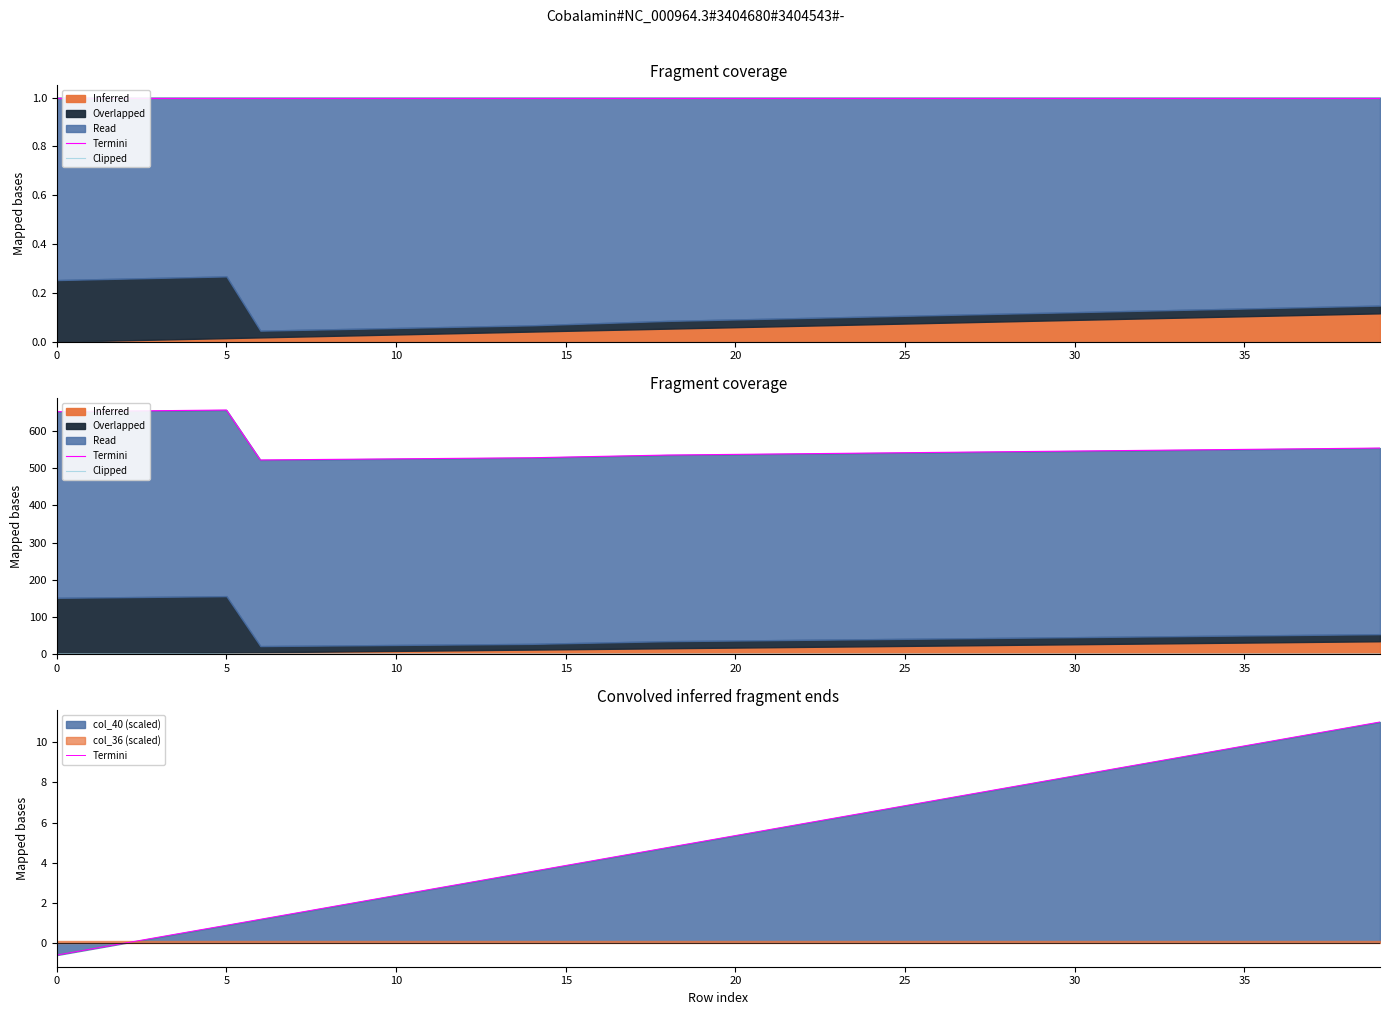

What is the difference between the second highest and minimum values in the Termini series?

11.3